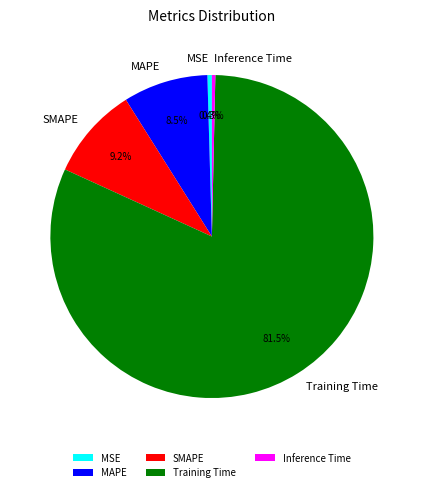

Is there a majority slice in this chart?

Yes